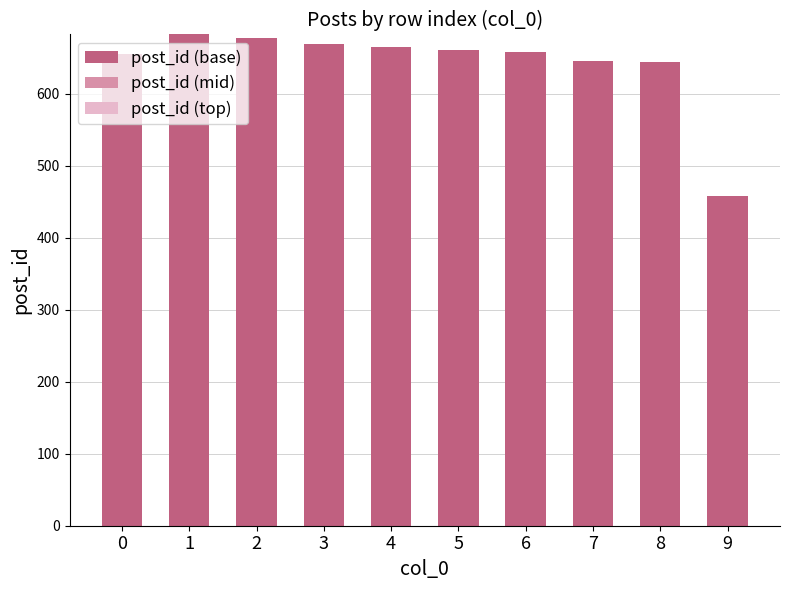

What is the approximate value at 0?

655